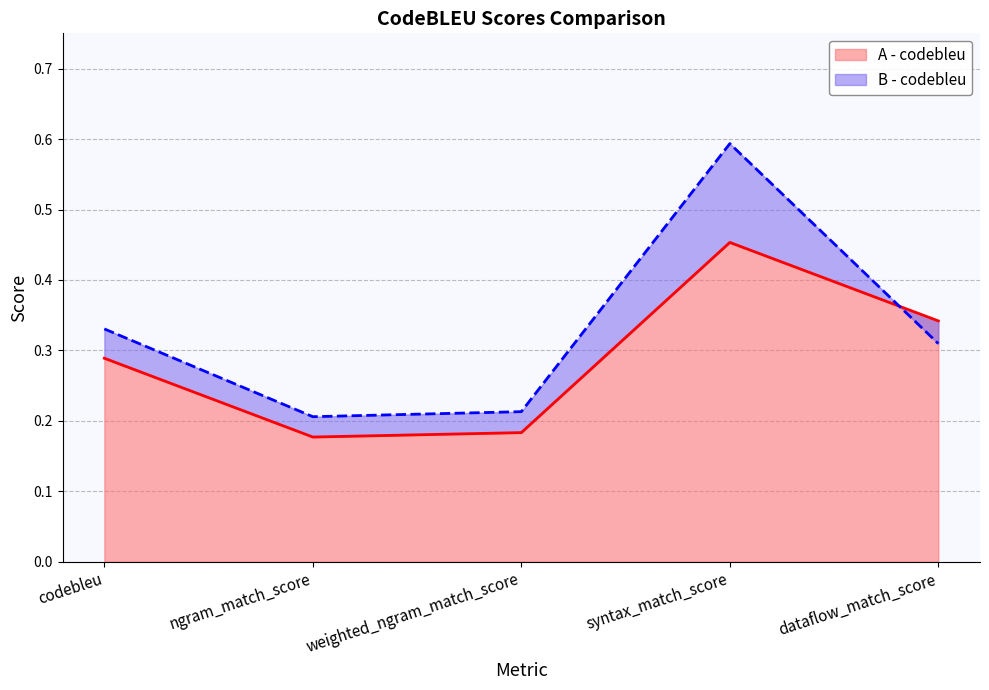

Reading right to left, extract all data points from this chart.

A - codebleu: 0.3	0.5	0.2	0.2	0.3
B - codebleu: 0.3	0.6	0.2	0.2	0.3